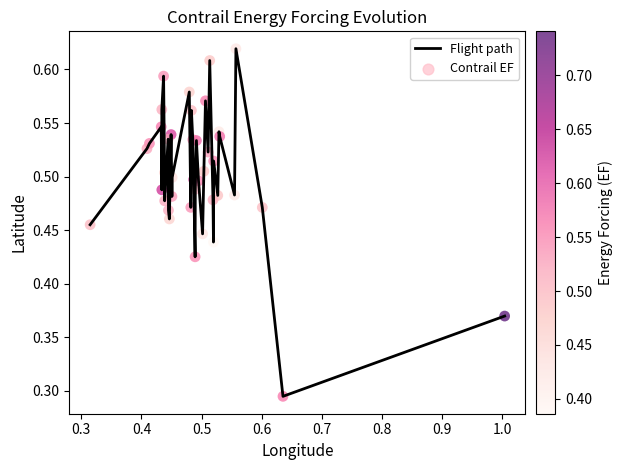

How many lines are shown in the chart?

1